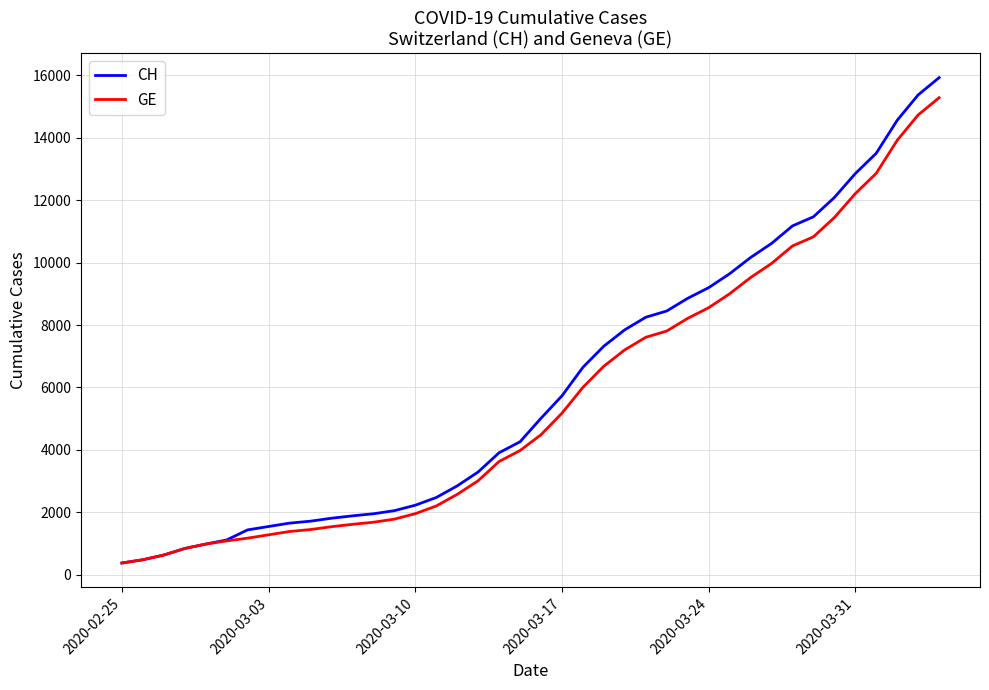

At how many categories does at least one series exceed 7993?

15